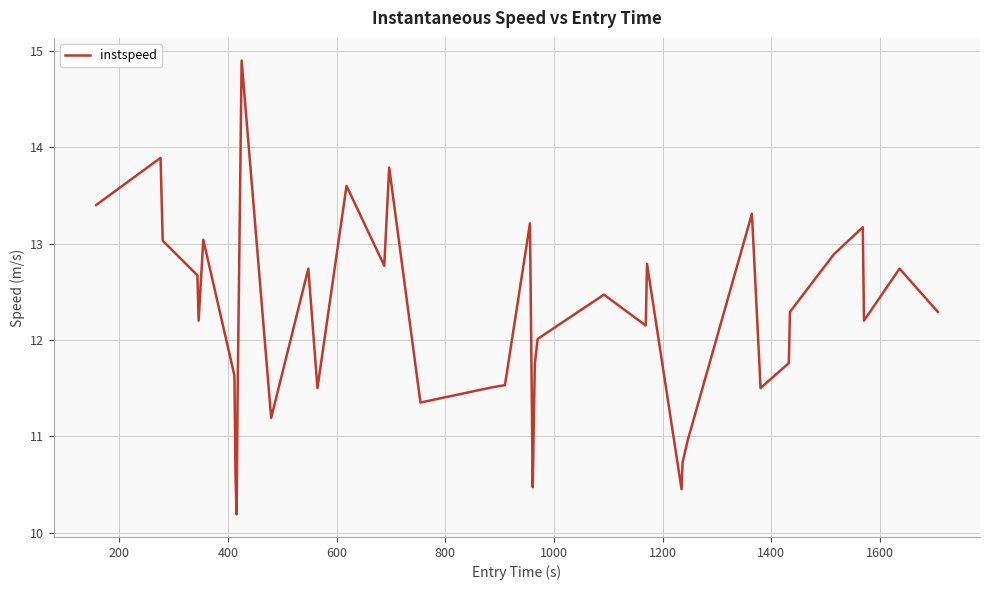

How many lines are shown in the chart?

1